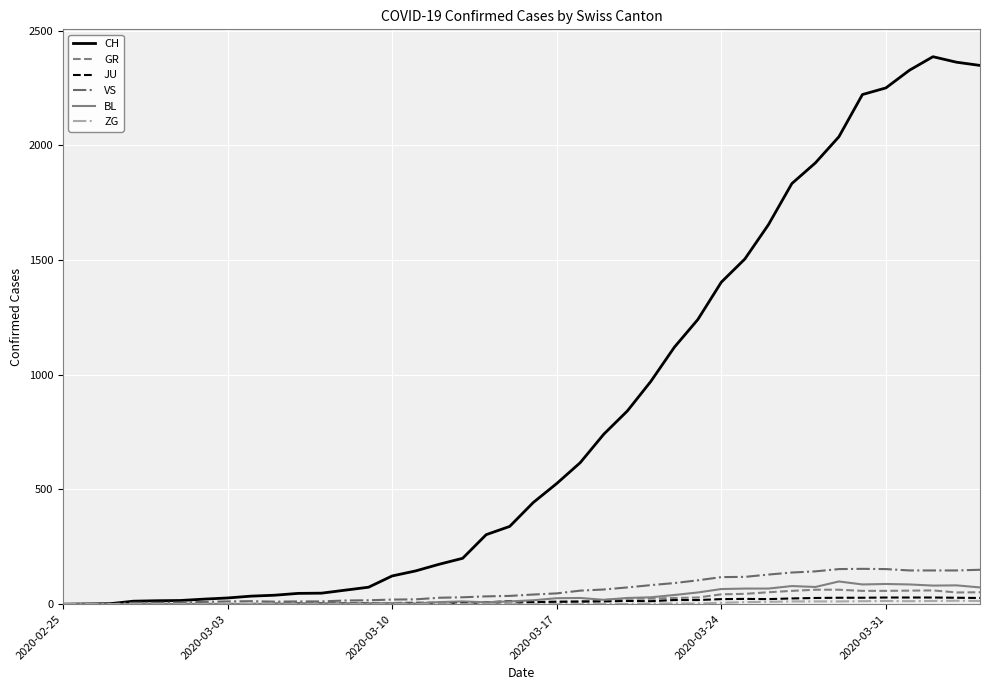

Which series has the largest range (max minus min)?

CH